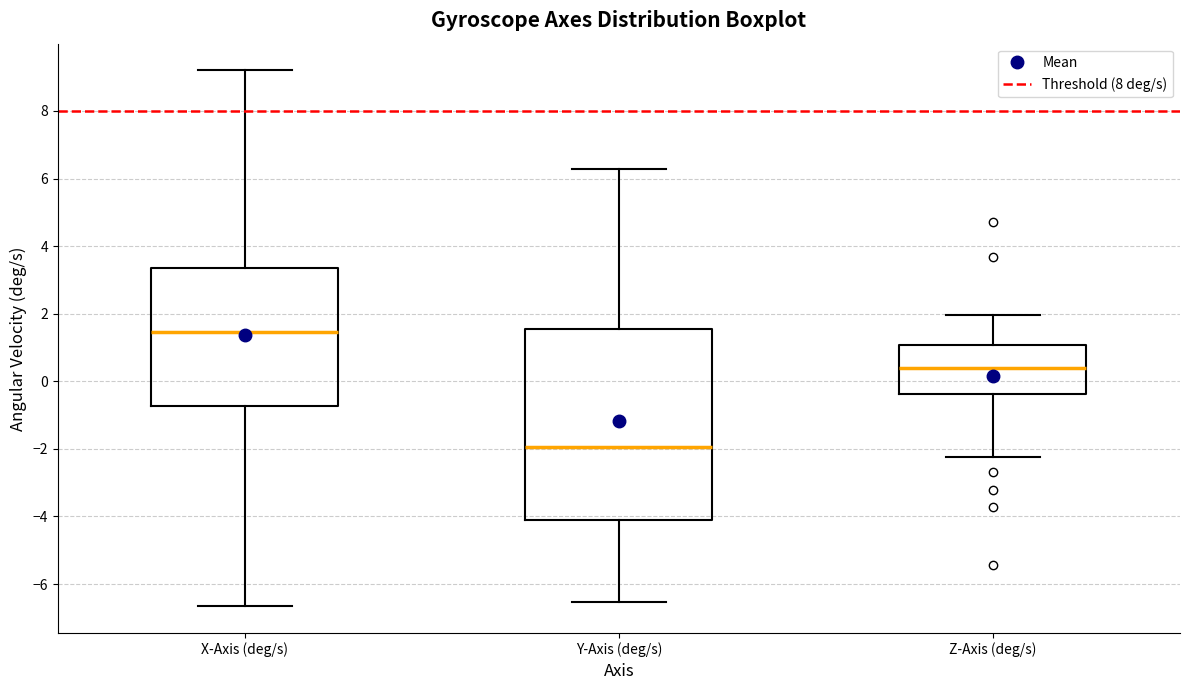

Which box is the tallest, from its lower edge to its upper edge?

Y-Axis (deg/s)